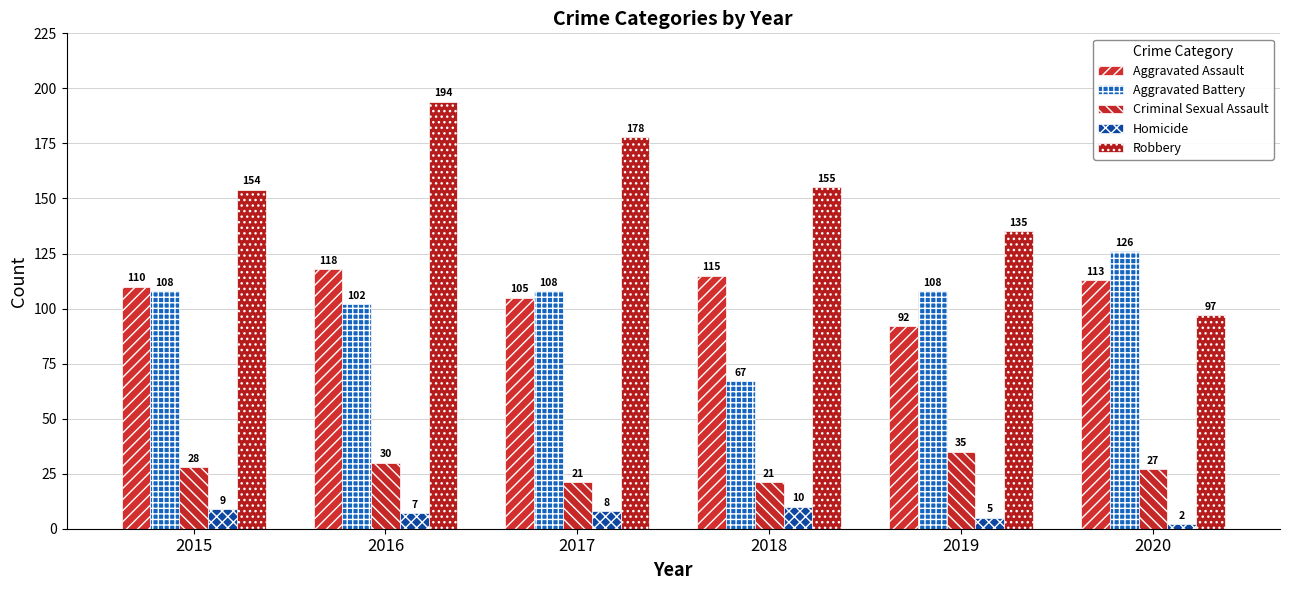

Count the Homicide values in the range 5 to 9.

4